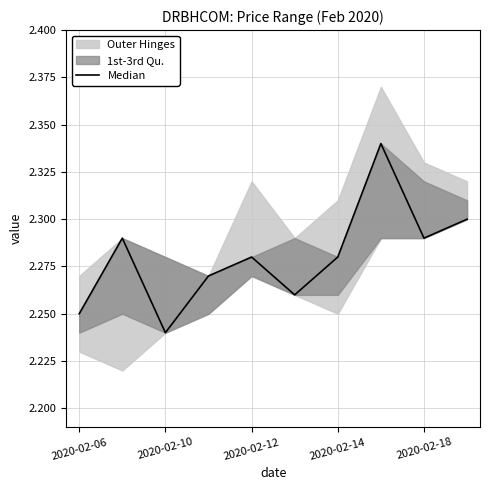

What is the difference between the maximum and minimum values?

0.1